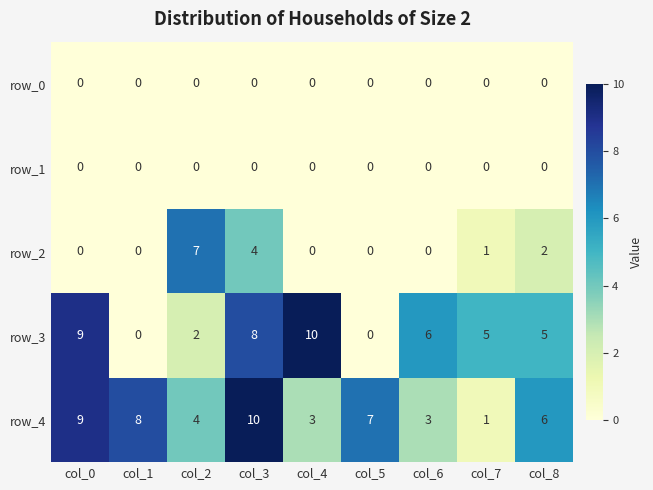

Which series has the widest spread of values?

row_3